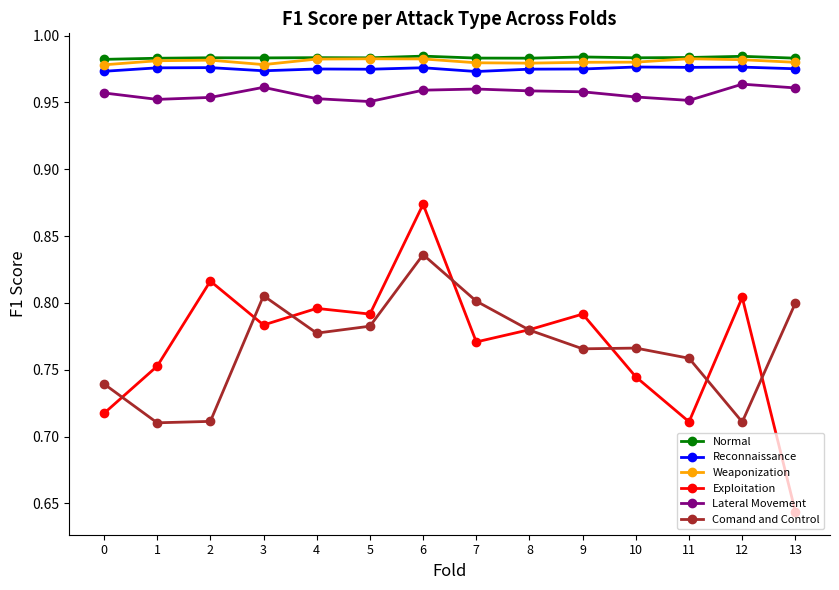

Which category has the lowest value across all series?

13